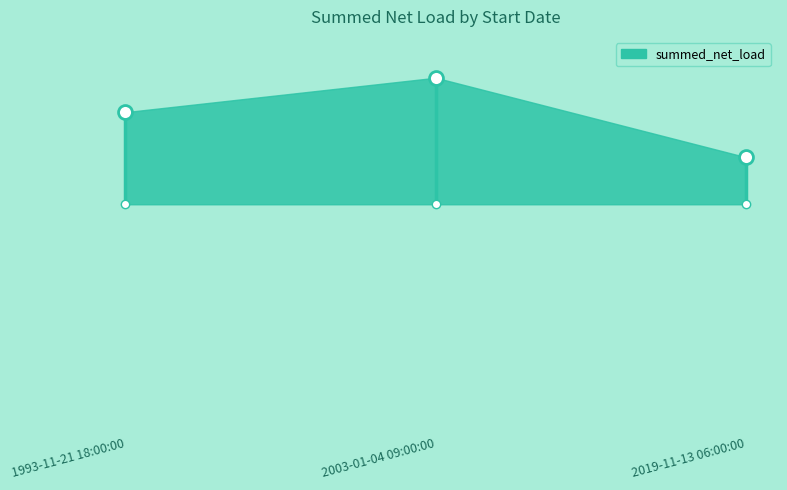

List the labels in order of value, largest first.

2003-01-04 09:00:00, 1993-11-21 18:00:00, 2019-11-13 06:00:00